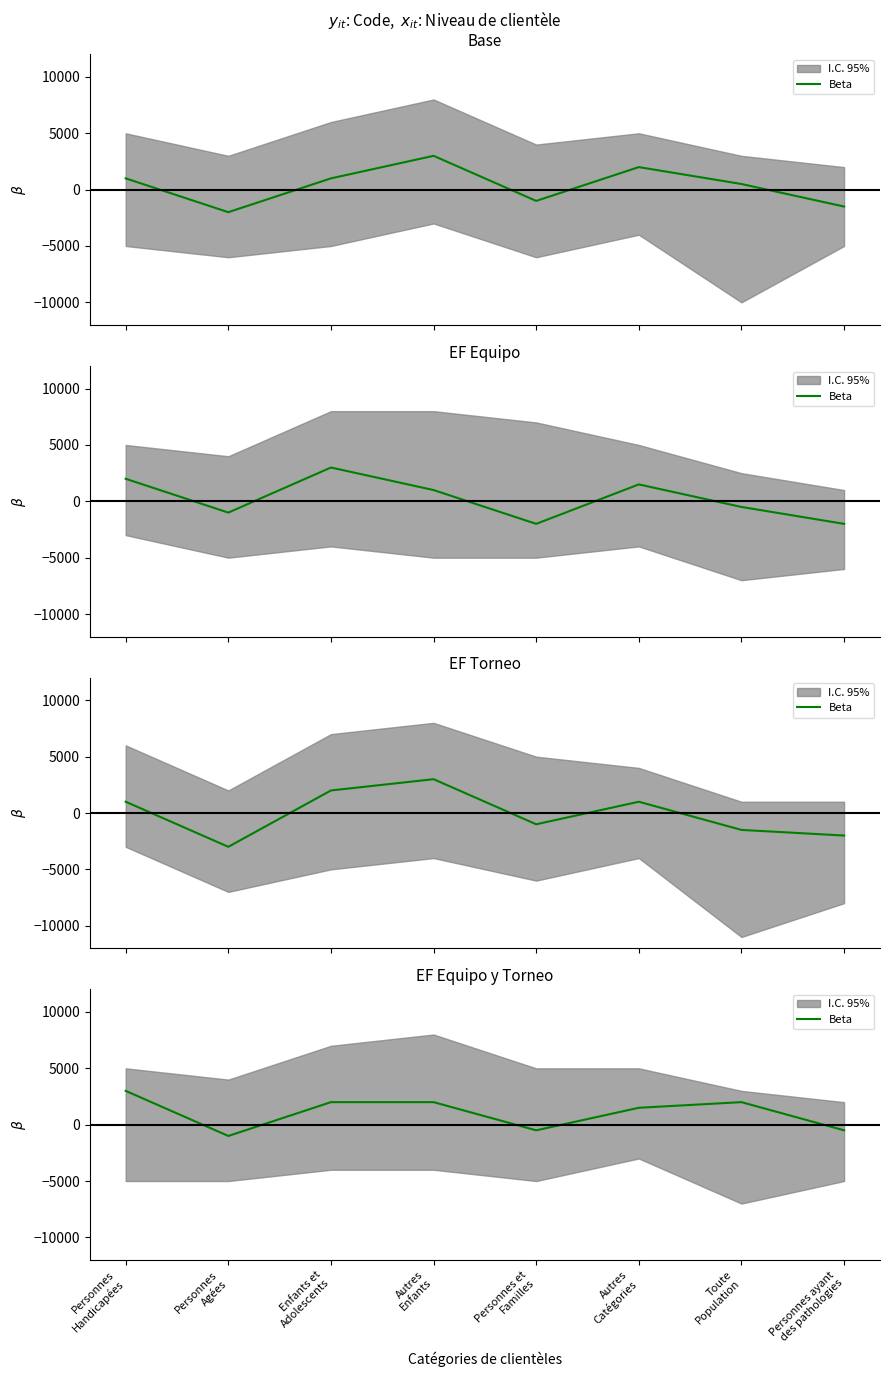

How many values are between -500 and 2000?

6